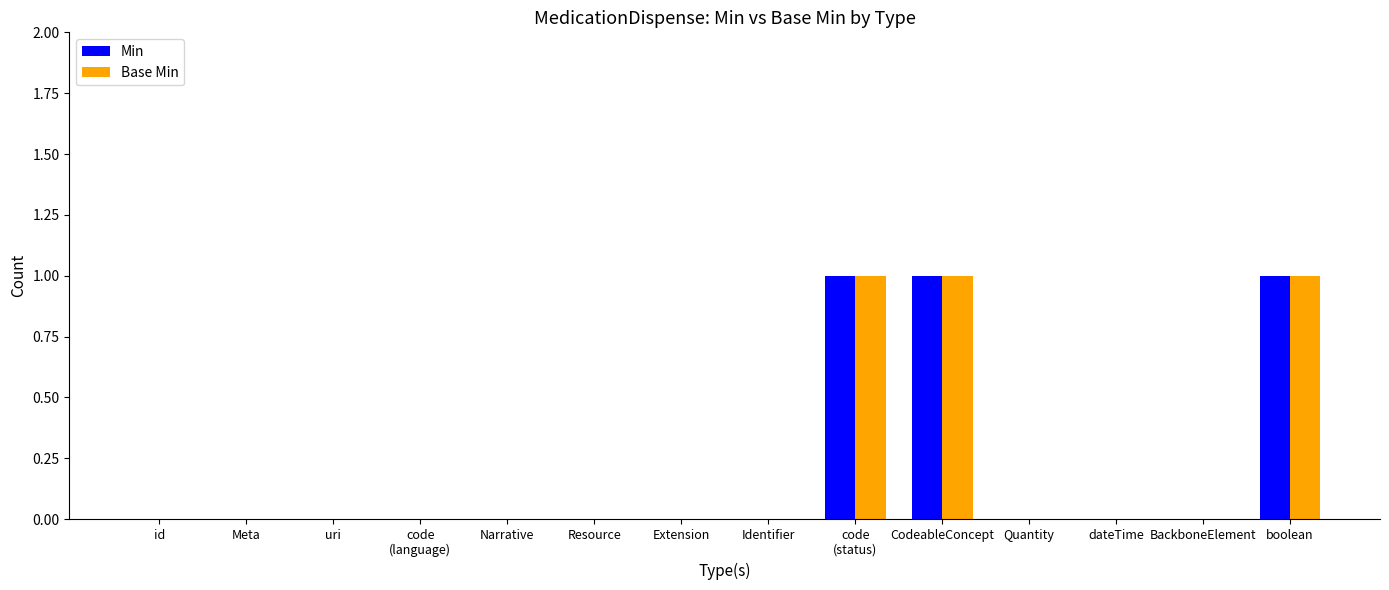

How many groups of bars are there?

14